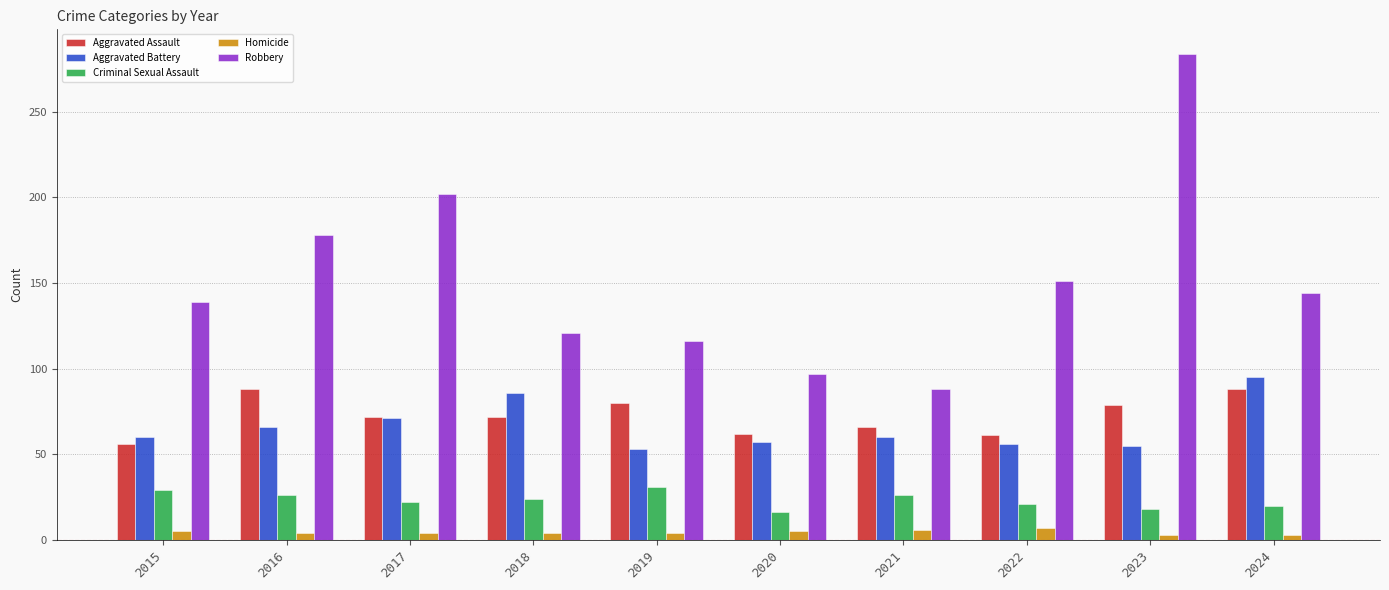

What is the value of the Robbery bar at the 1st from the left?

139